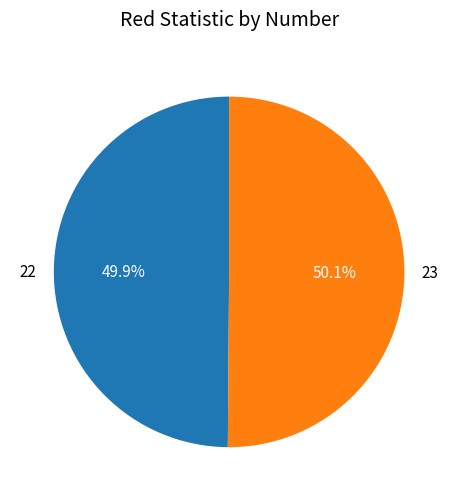

To the nearest percent, what is the average slice percentage?

50%